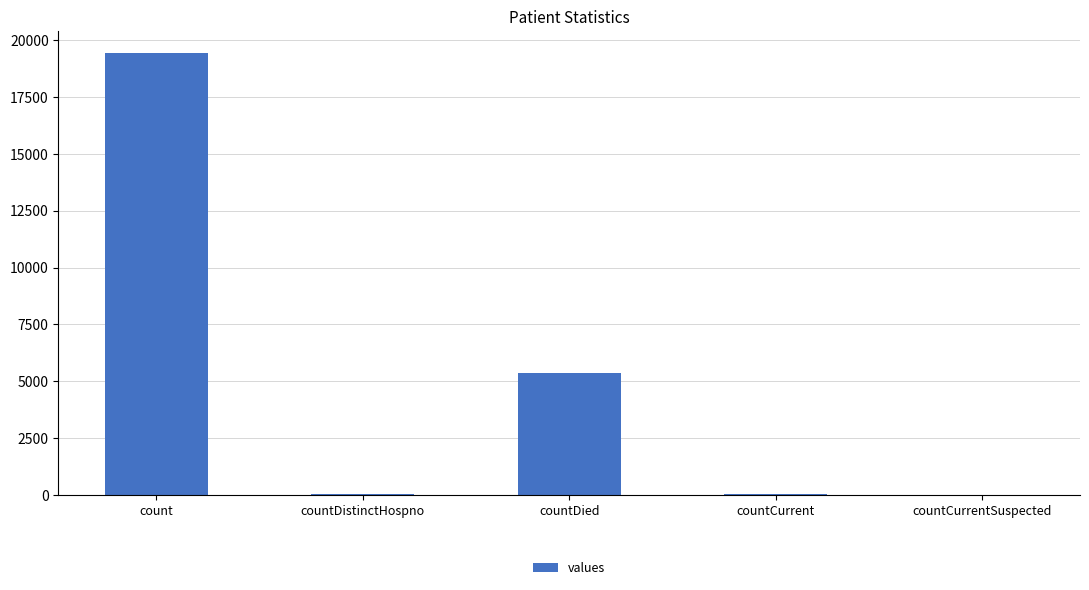

What is the sum of the values at countDistinctHospno and countCurrent?

98